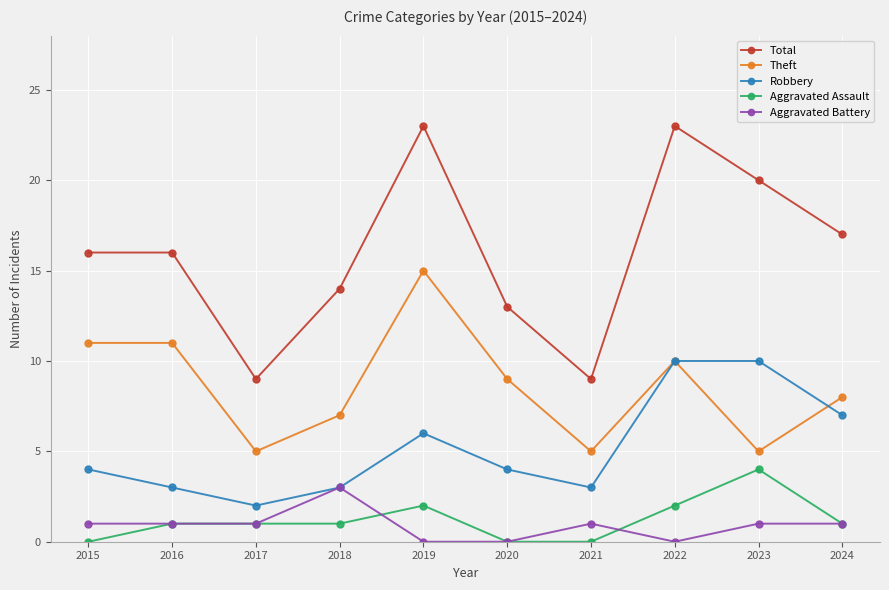

Is the value of Theft at 2020 greater than the value of Total at 2019?

No